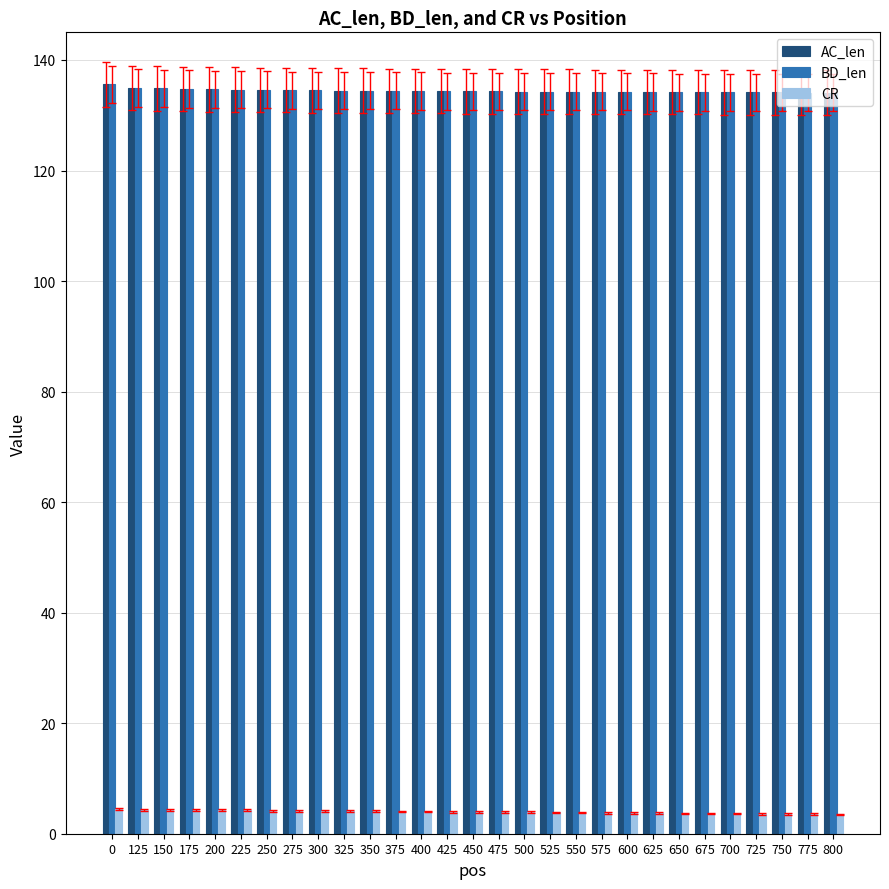

How many distinct data groups are displayed?

3